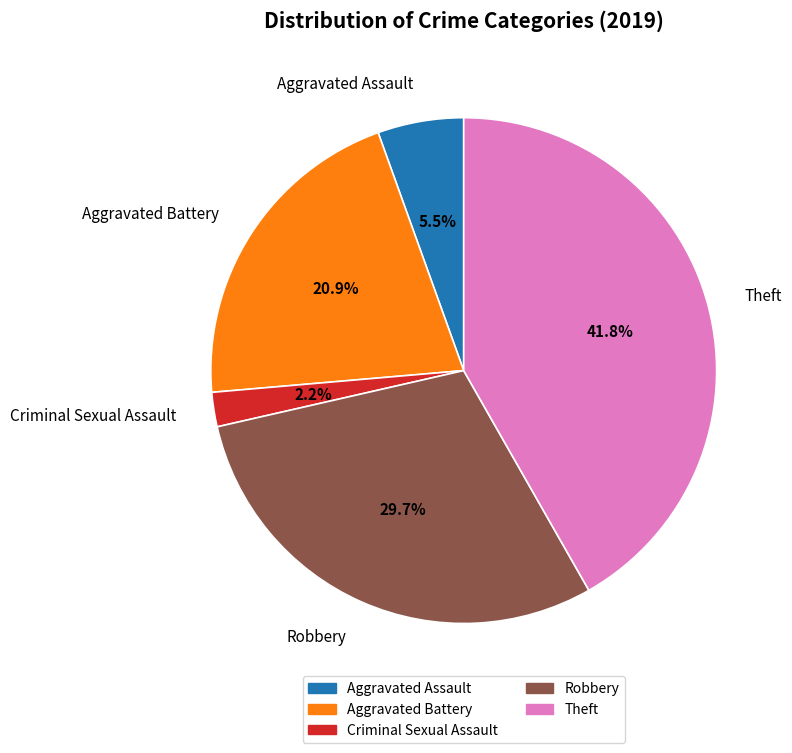

What is the largest slice in the pie chart?

Theft